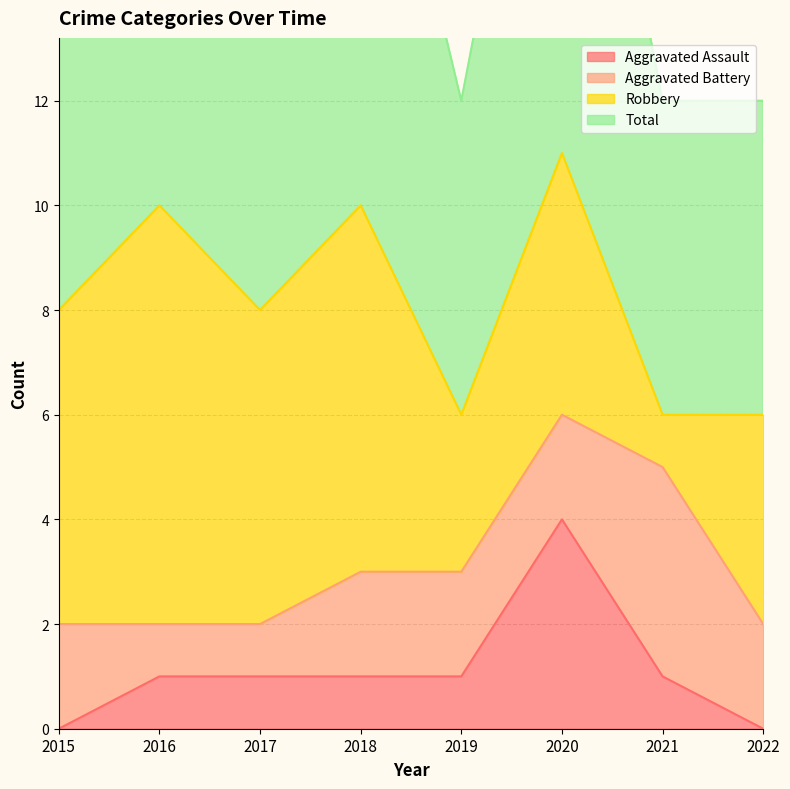

What is the highest value of the Total series?

11